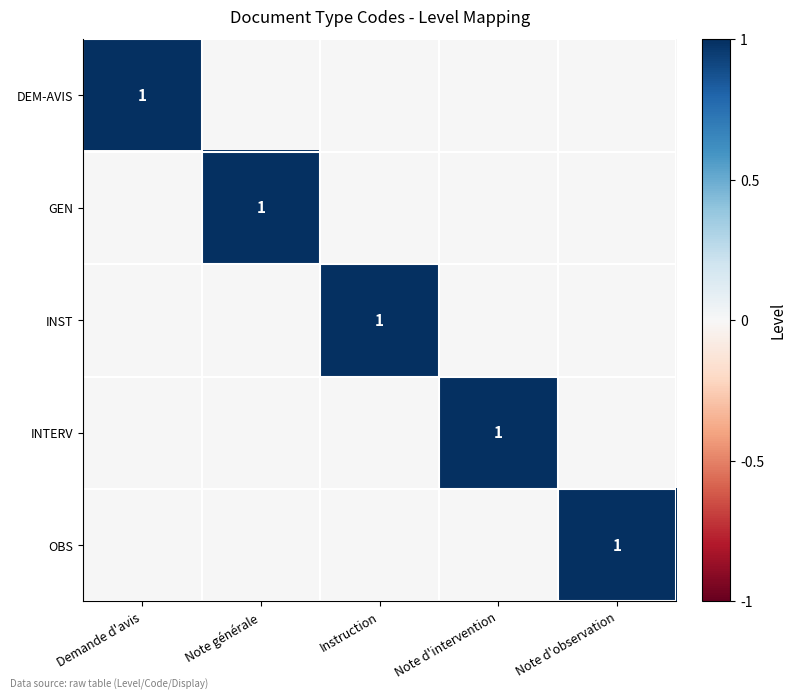

The INST series shows 1 at Instruction. True or false?

True